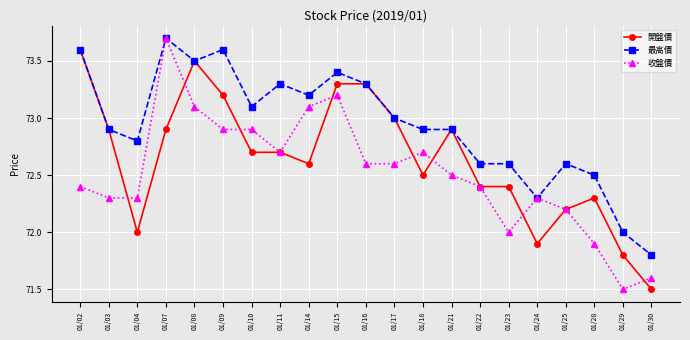

Is it true that 最高價 equals 39.5 at 01/10?

False